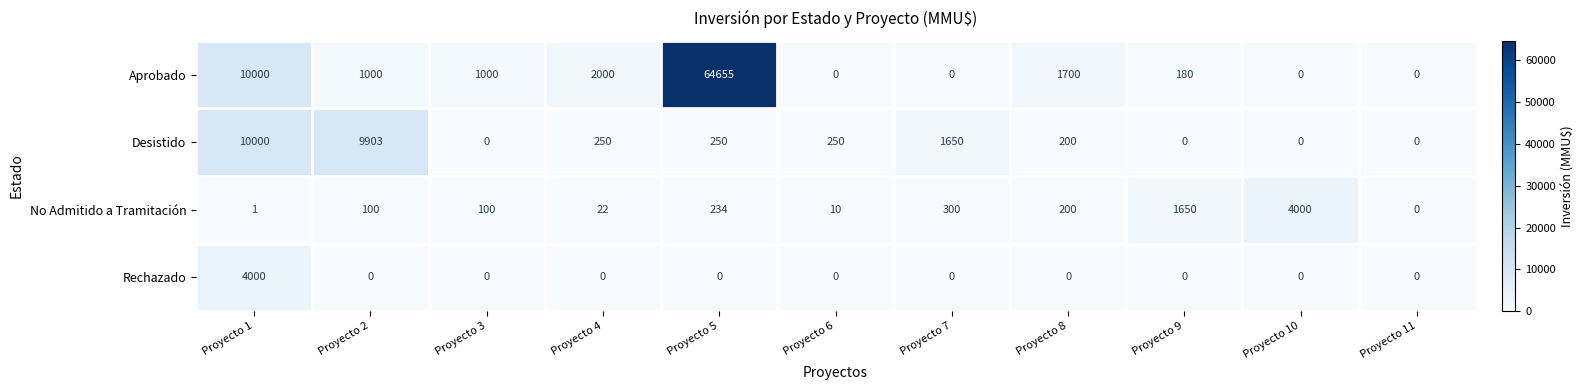

The value of Rechazado at Proyecto 10 is 0. True or false?

True